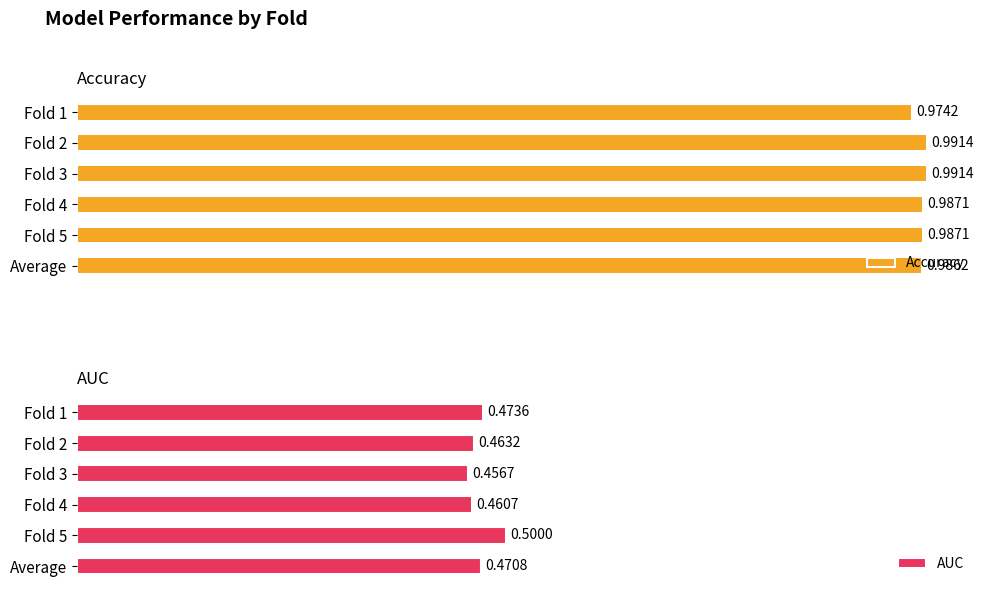

Reading right to left, transcribe all the data shown in this chart.

Accuracy: 1.0	1.0	1.0	1.0	1.0	1.0
AUC: 0.5	0.5	0.5	0.5	0.5	0.5